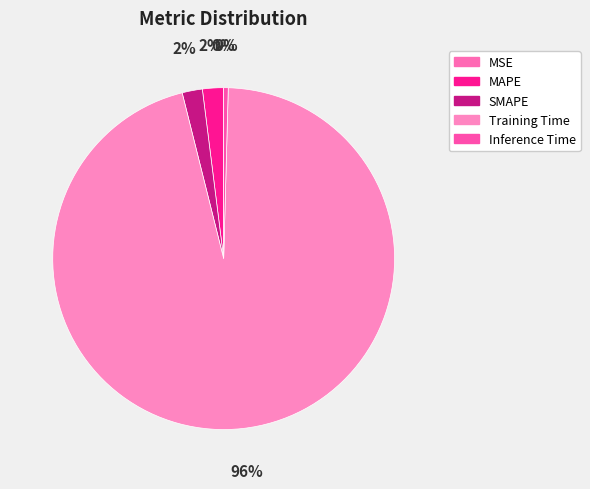

Rank the categories by value from lowest to highest.

MSE, Inference Time, SMAPE, MAPE, Training Time